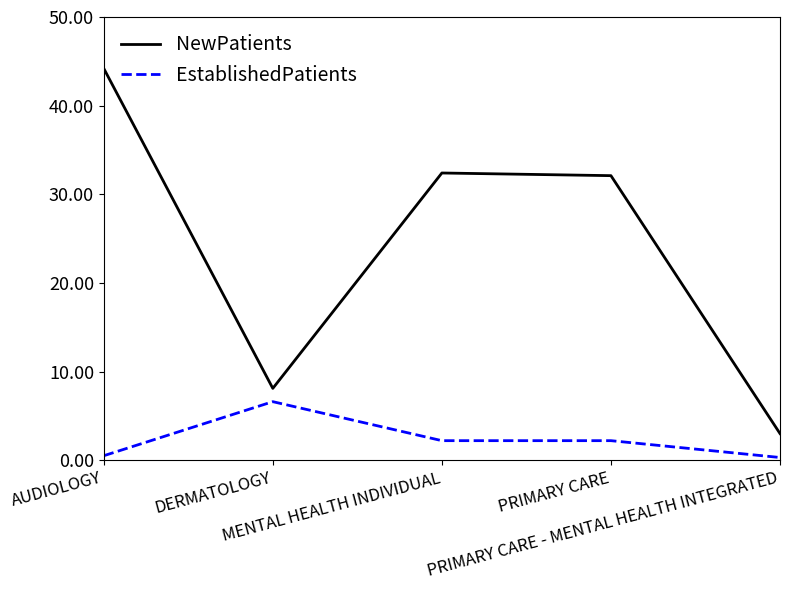

Rank the series by their average value, from highest to lowest.

NewPatients, EstablishedPatients